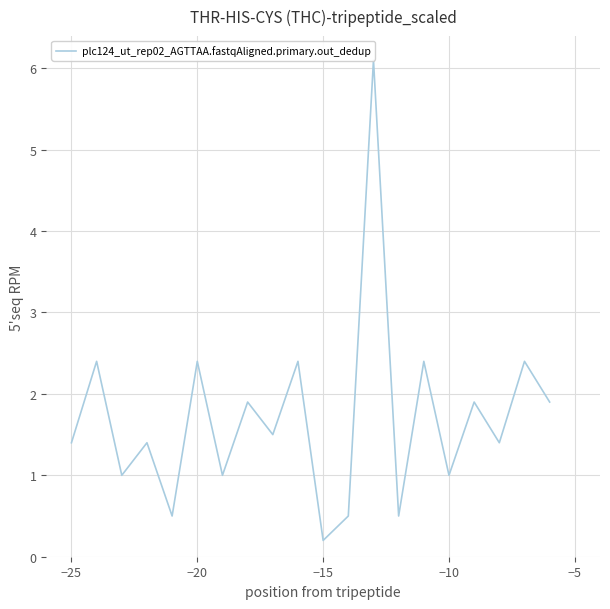

Reading left to right, extract all data points from this chart.

1.4	2.4	1.0	1.4	0.5	2.4	1.0	1.9	1.5	2.4	0.2	0.5	6.1	0.5	2.4	1.0	1.9	1.4	2.4	1.9